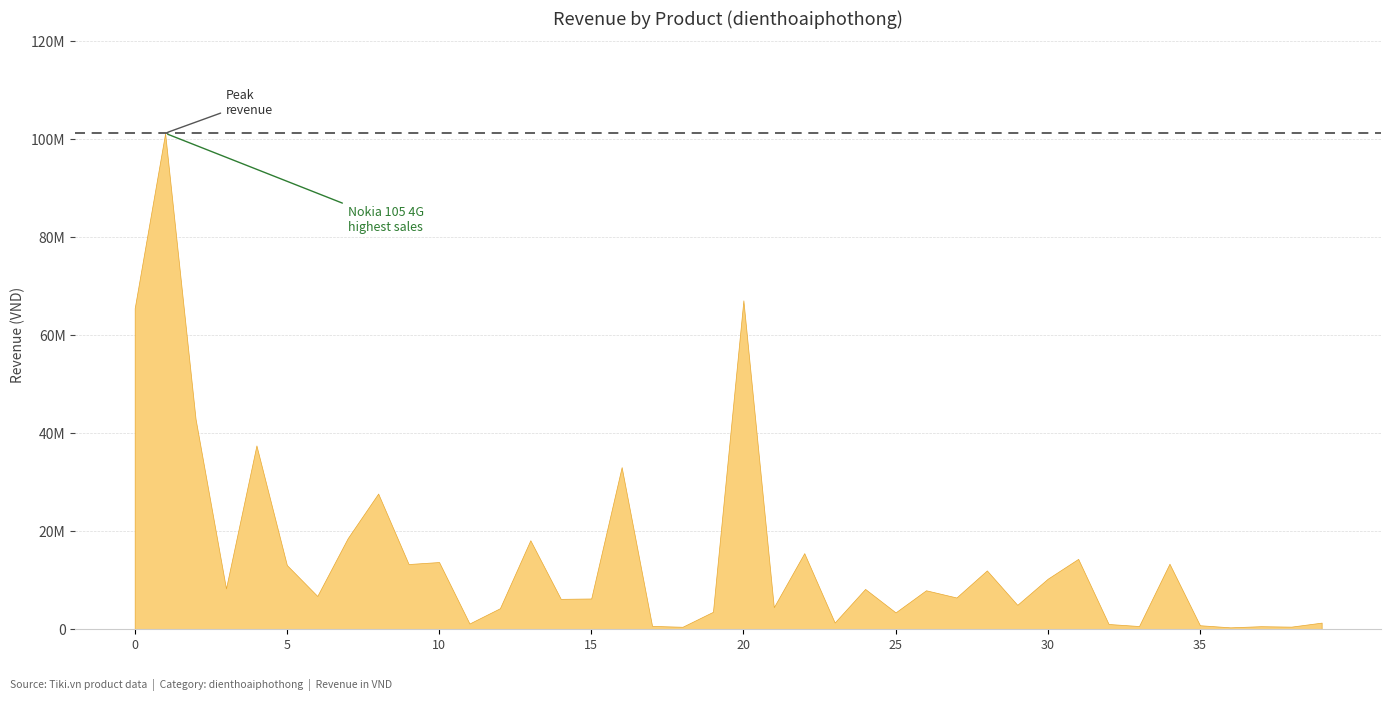

What is the minimum value shown in the chart?

396018